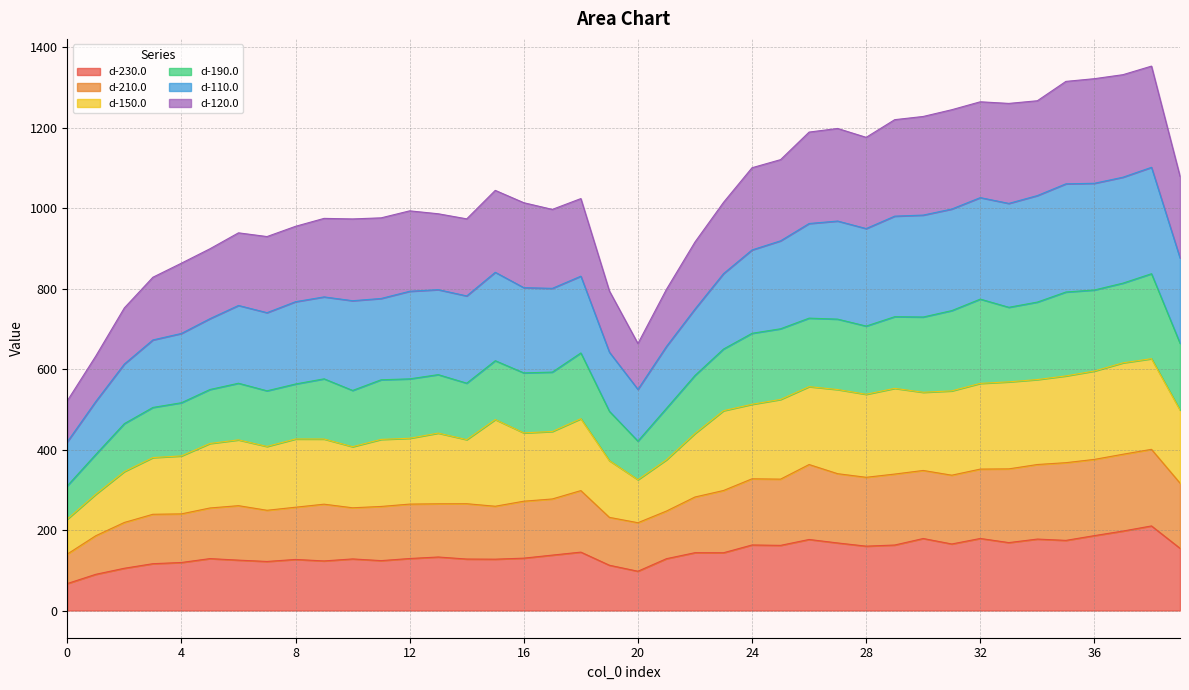

The value of d-230.0 at 28 is 70.8. True or false?

False